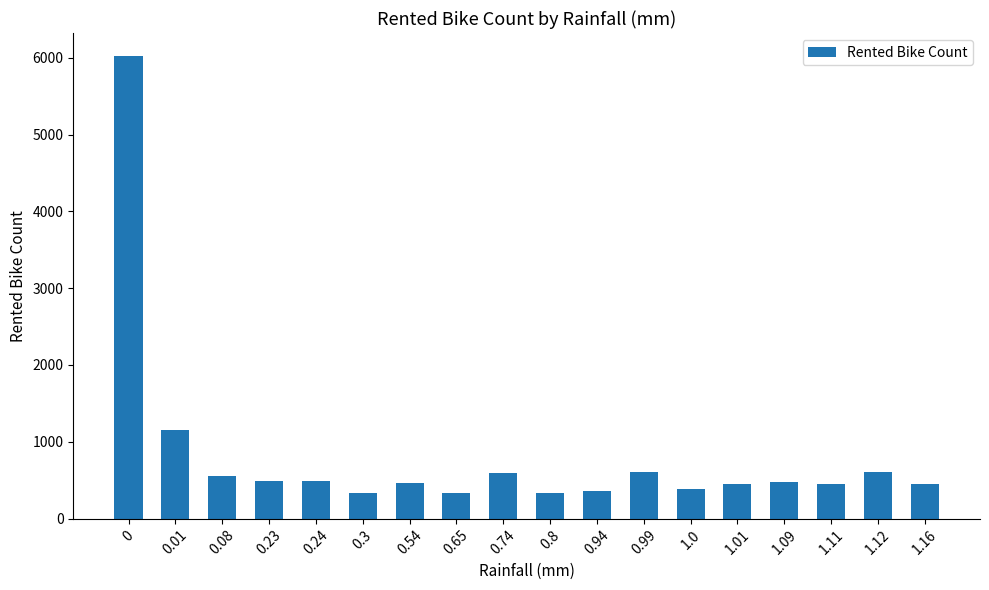

What is the maximum value shown in the chart?

6020